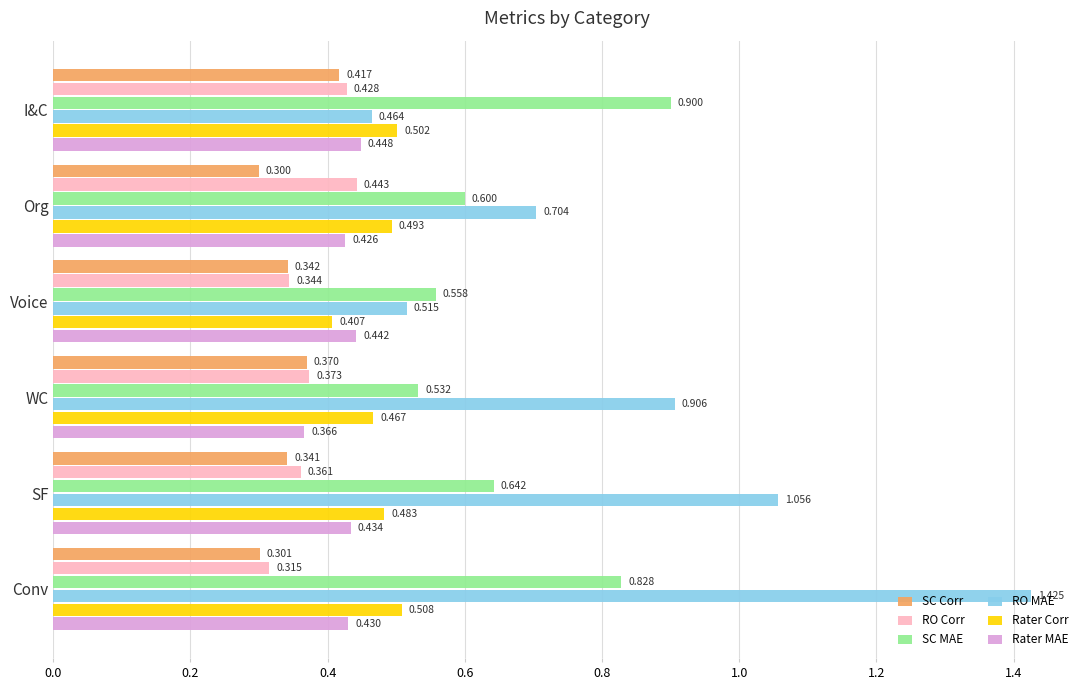

Which category has the highest value in the RO Corr series?

Org